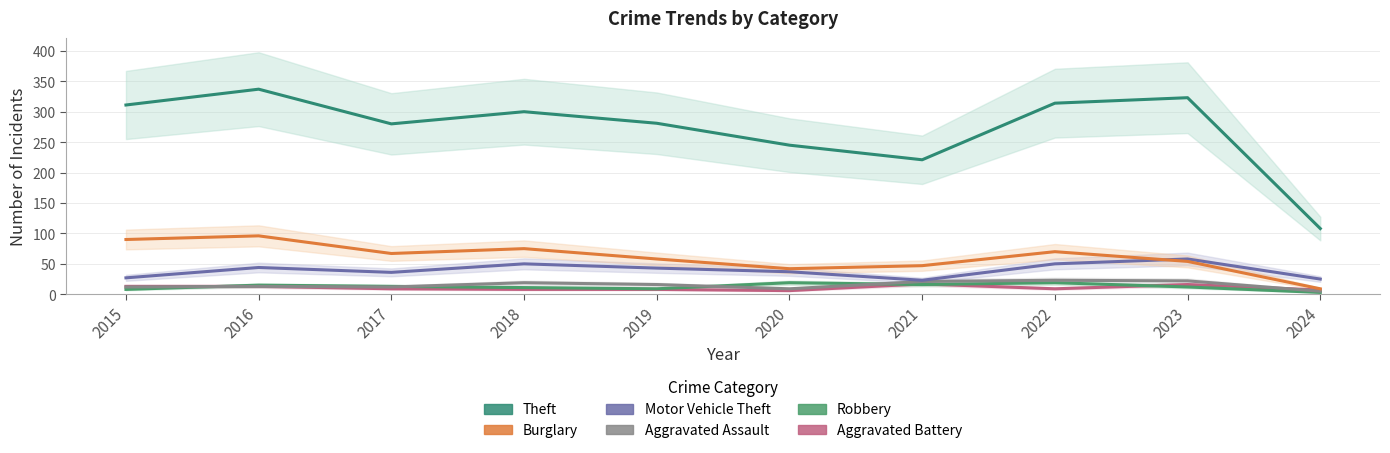

What is the difference between the maximum and second lowest values in the Motor Vehicle Theft series?

33